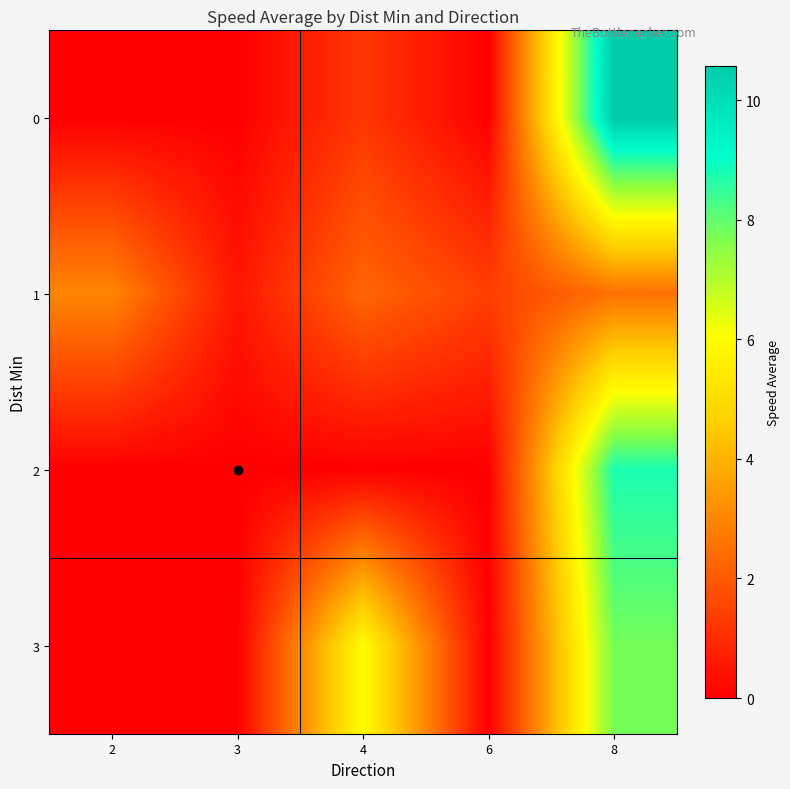

Rank the series by their average value, from highest to lowest.

row_3, row_0, row_1, row_2